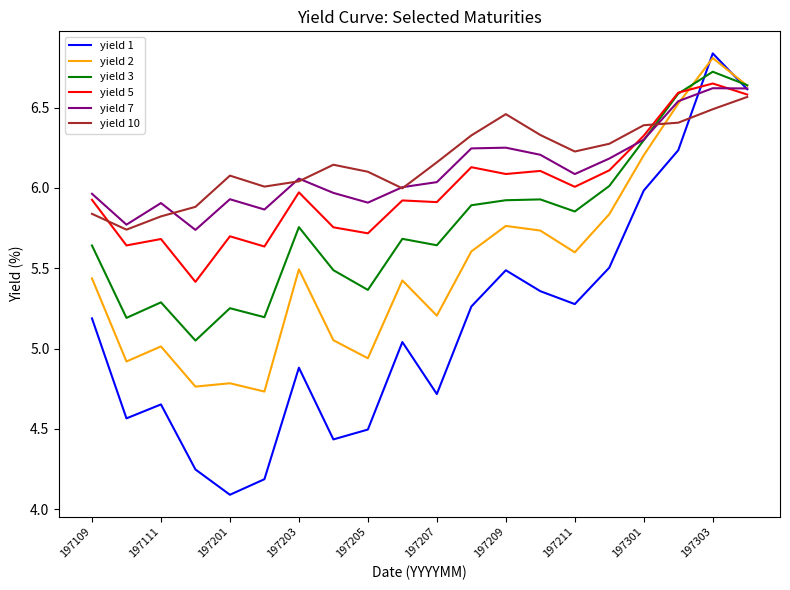

What is the sum of all yield 2 values?

110.5